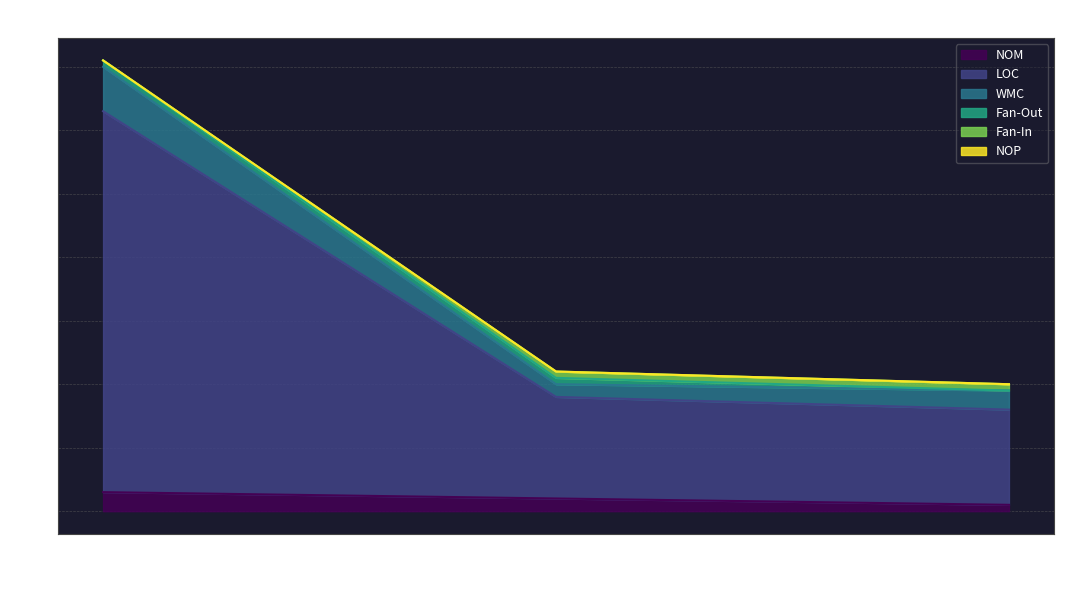

Which label corresponds to the smallest value in the chart?

TelerikStringLoader